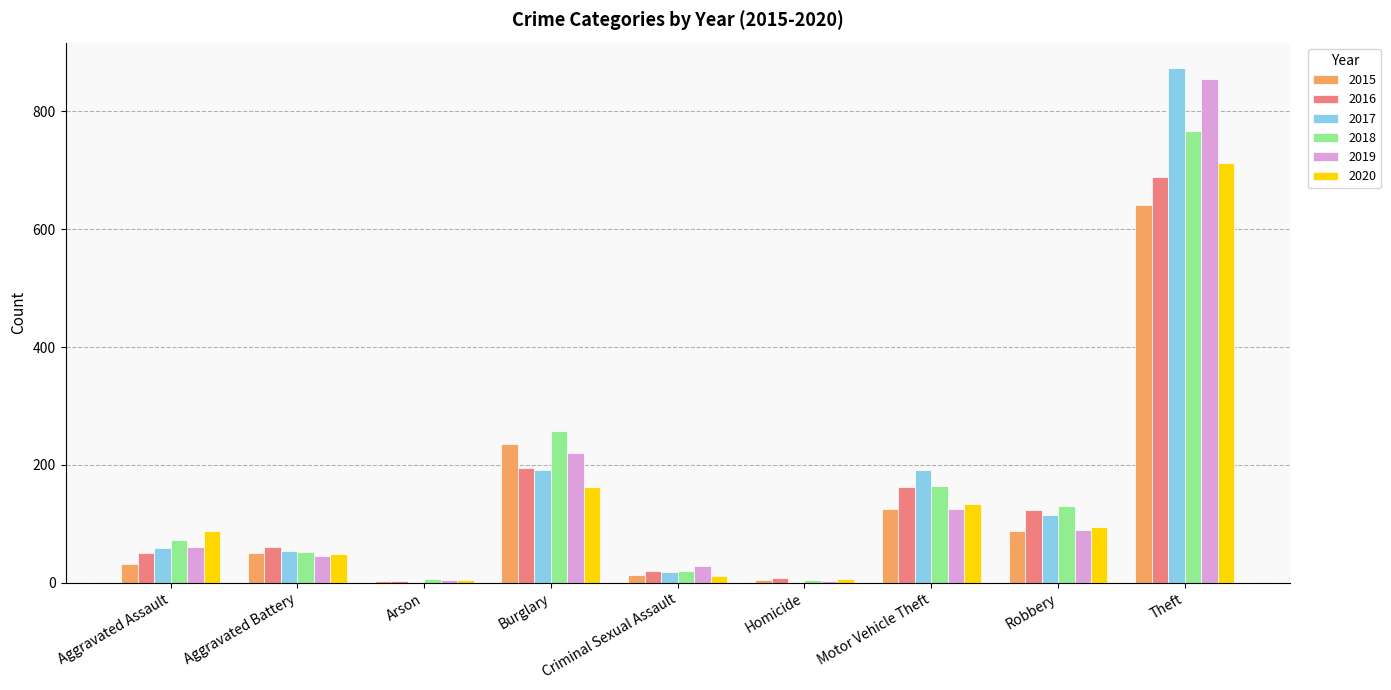

What is the average value of the 2015 series?

132